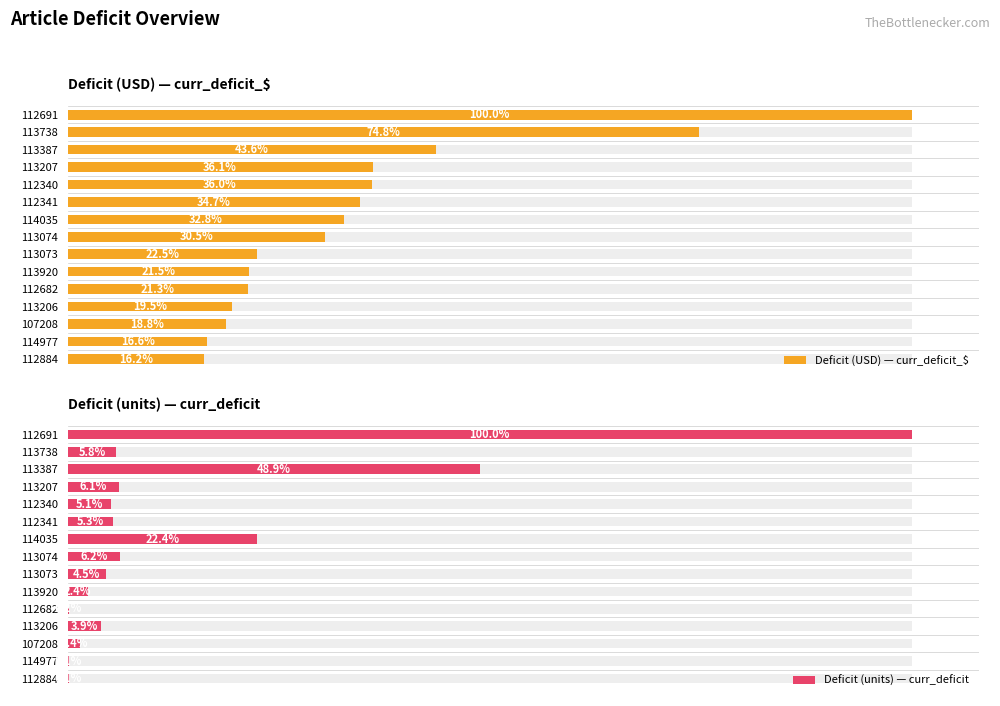

How many series are shown in this chart?

2